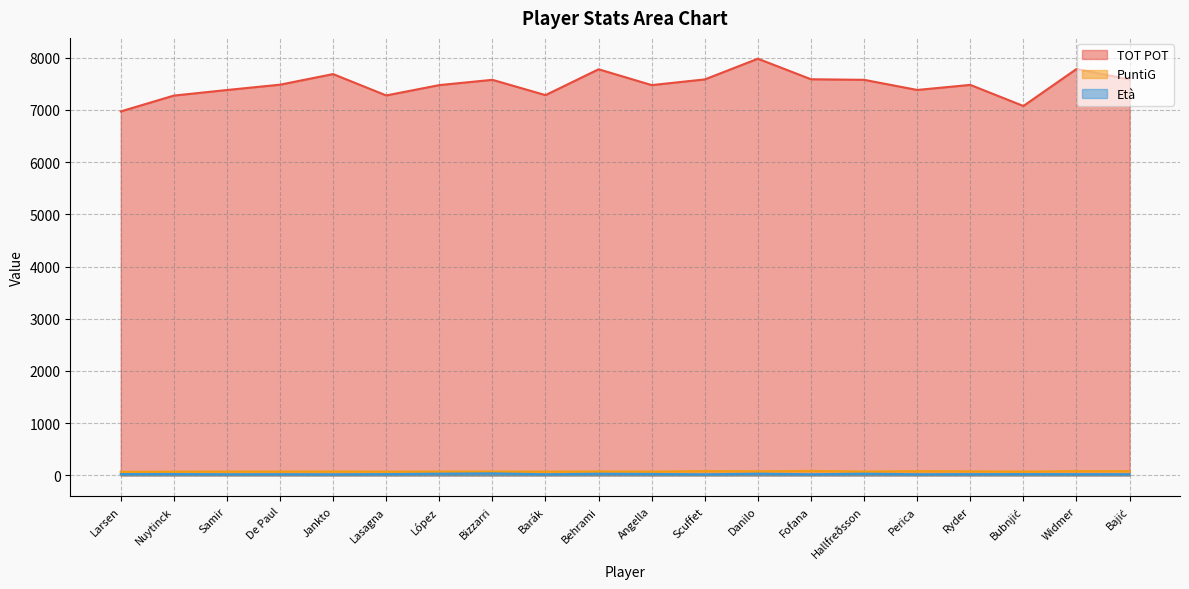

How many lines are shown in the chart?

3